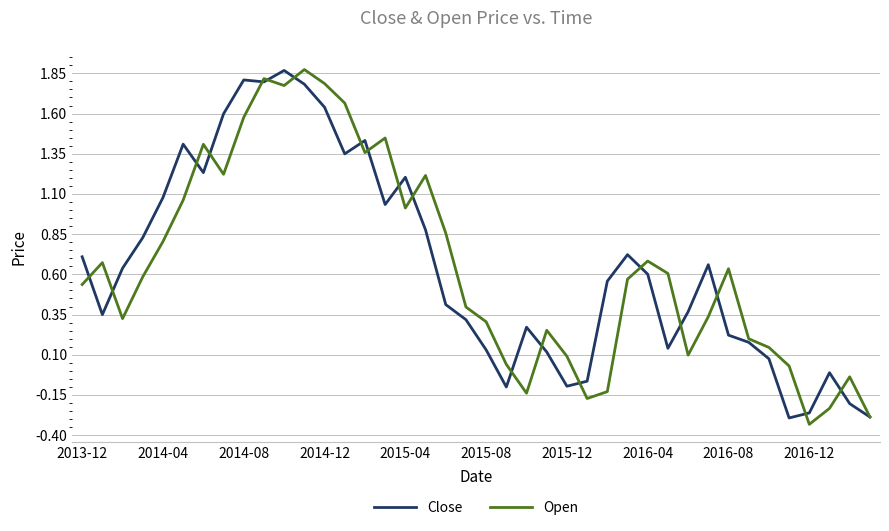

What are all the series names shown in the legend?

Close, Open